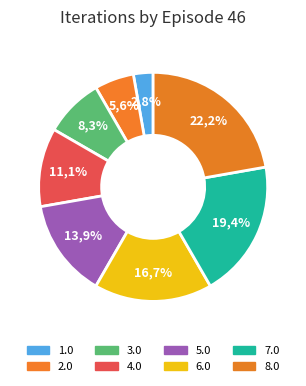

The 3.0 slice represents 8% of the pie. True or false?

True